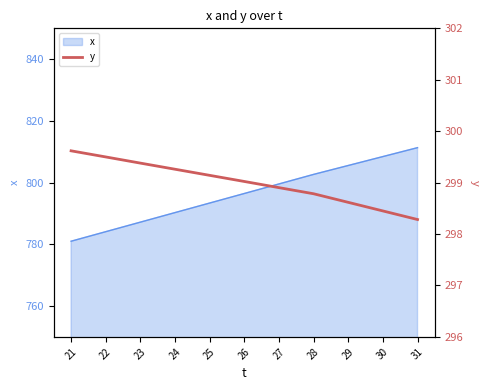

What is the sum of all values?

3289.0